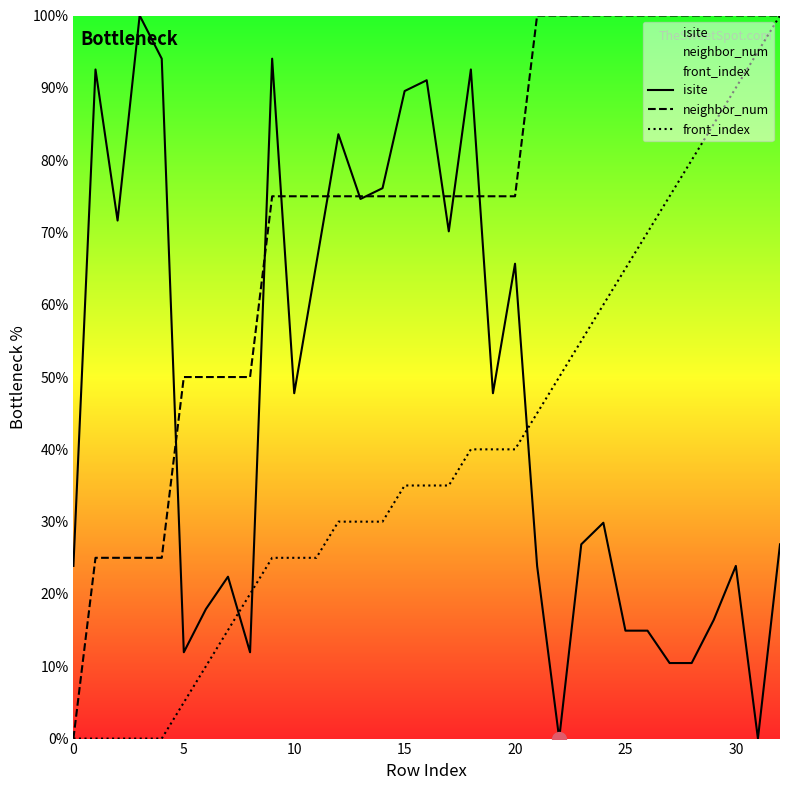

How many values in isite are above zero?

31